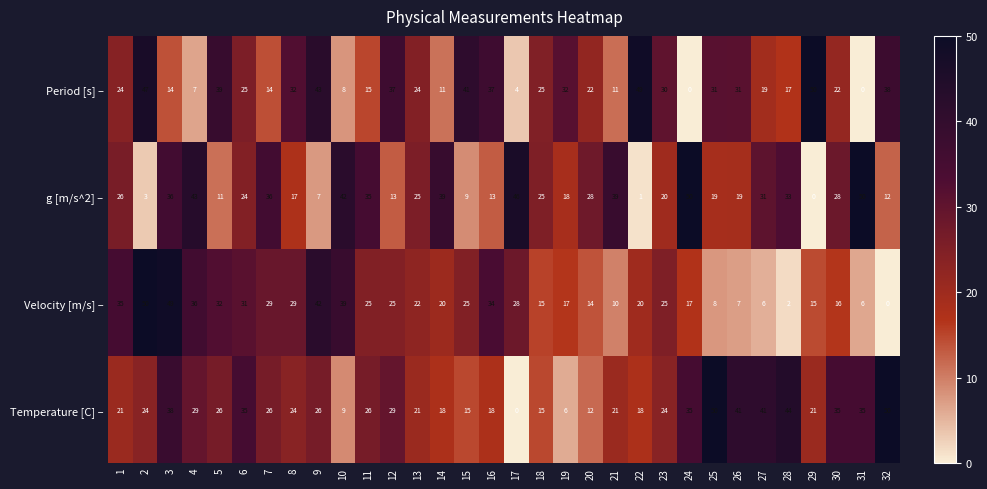

How many categories are shown in the chart?

32